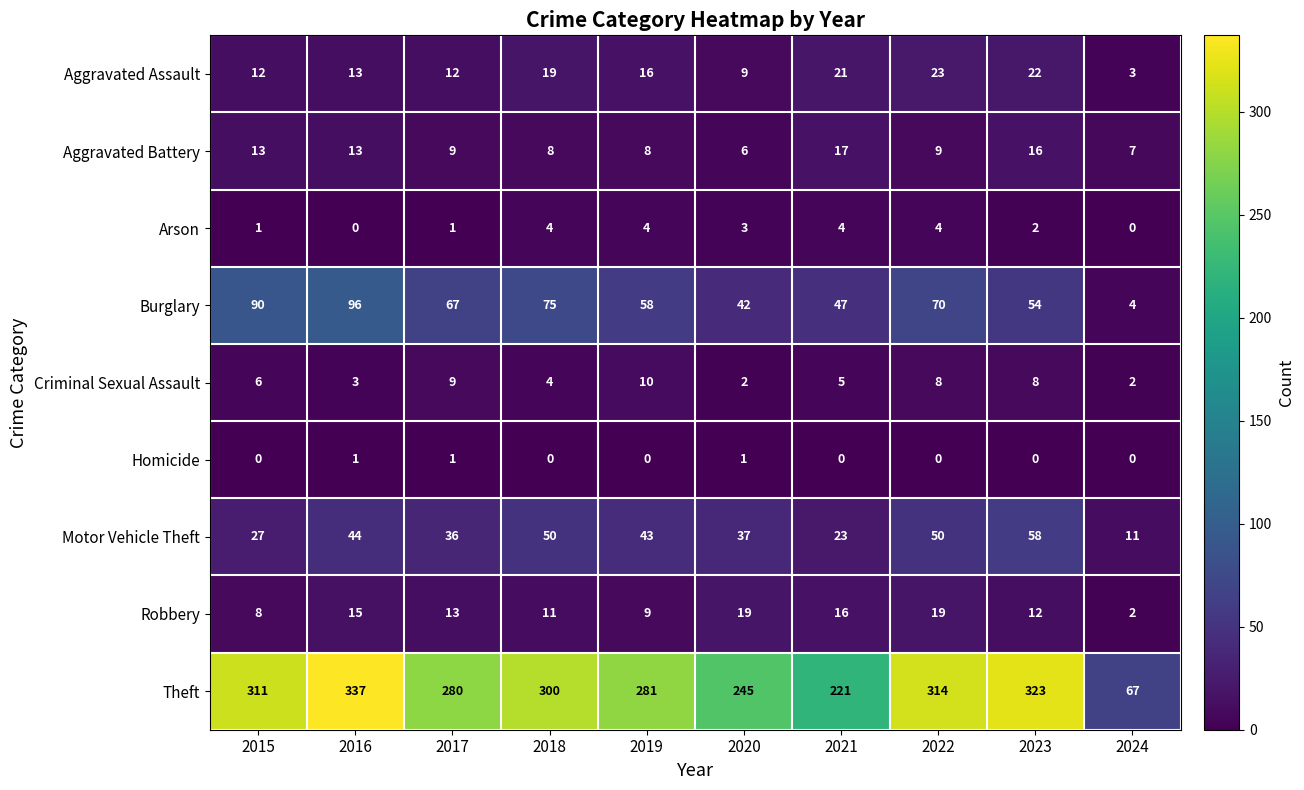

How many Homicide values are between 0 and 1?

10